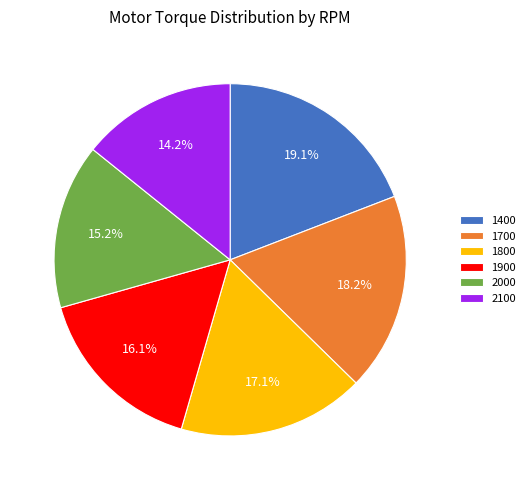

To the nearest percent, what is the average slice percentage?

17%